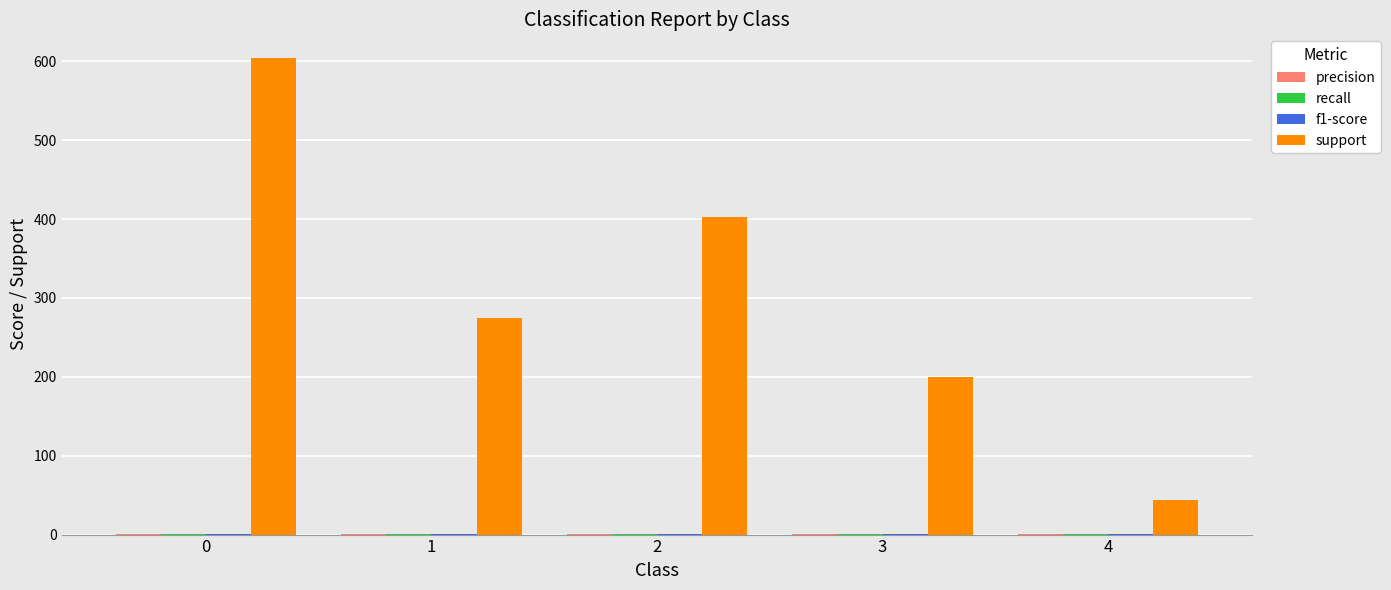

What is the greatest value displayed?

604